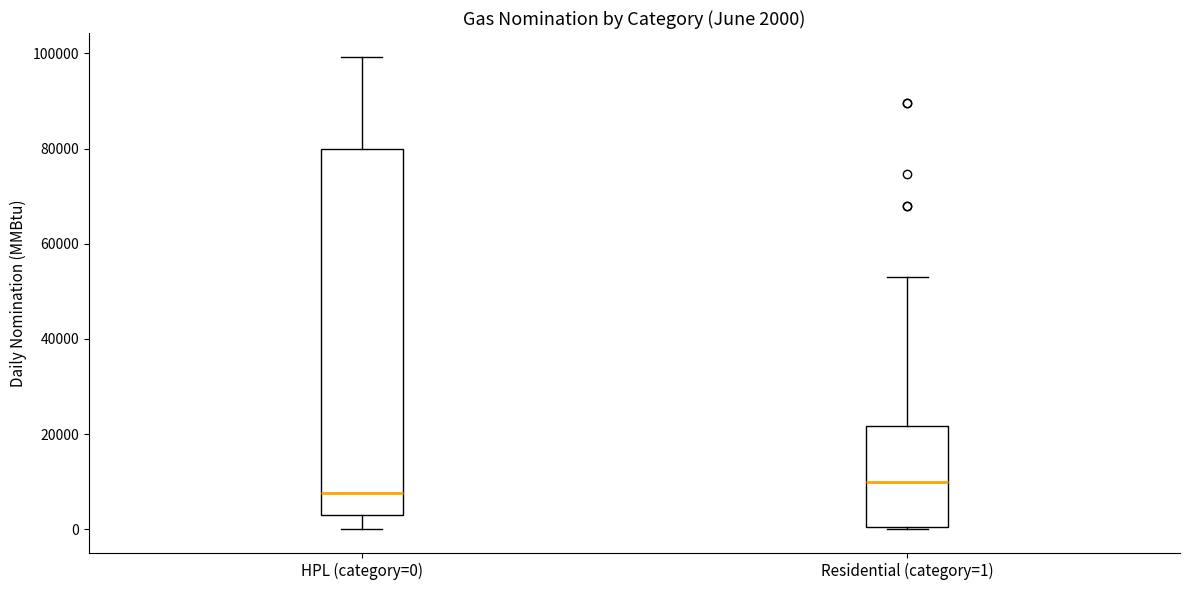

Which box's median line is the highest?

Residential (category=1)